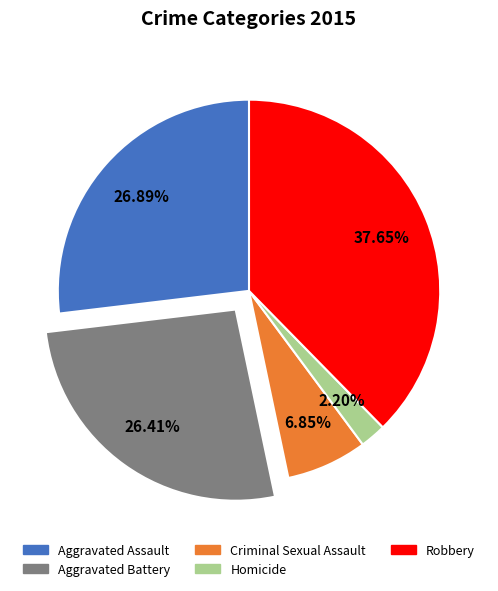

Does Robbery account for over 50% of the chart?

No